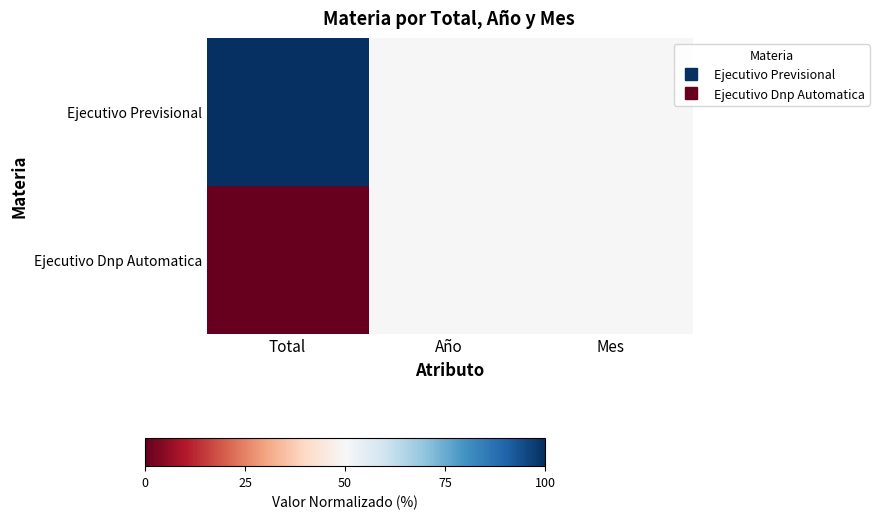

Reading left to right, what are all the values shown in this chart?

Ejecutivo Previsional: Total=100	Año=50	Mes=50
Ejecutivo Dnp Automatica: Total=0	Año=50	Mes=50